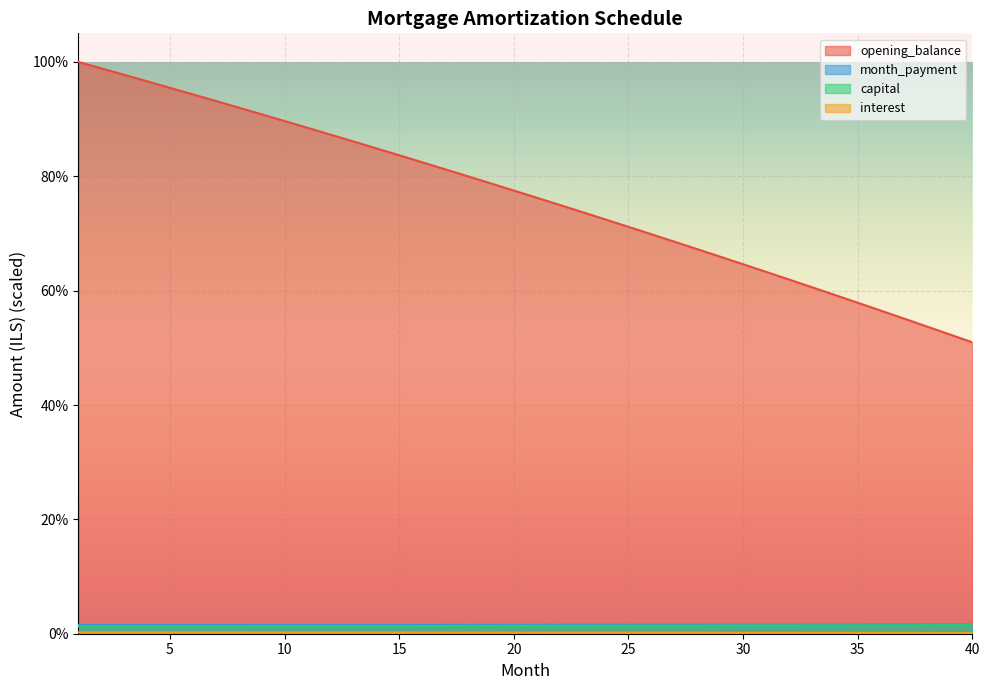

How many lines are shown in the chart?

4